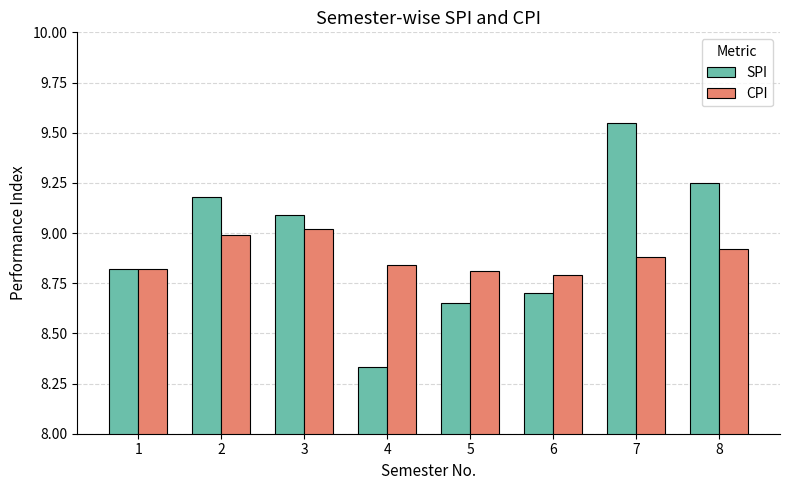

Which label corresponds to the largest value in the chart?

7